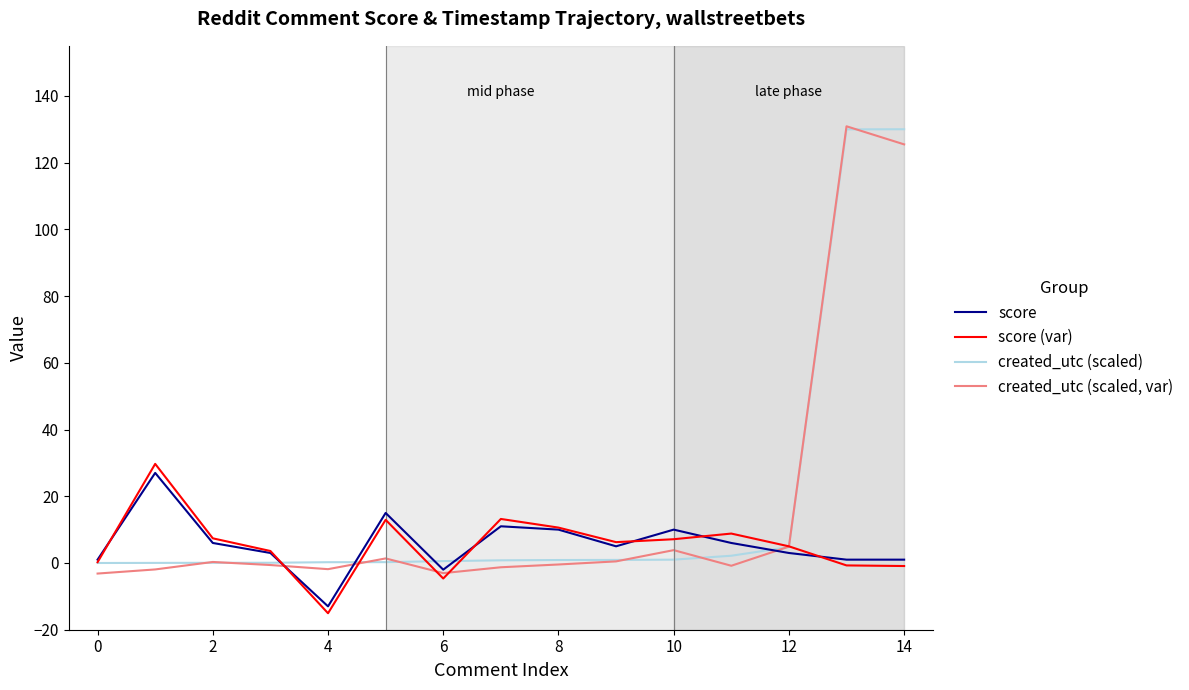

Rank the series by their maximum value, from lowest to highest.

score, score (var), created_utc (scaled), created_utc (scaled, var)